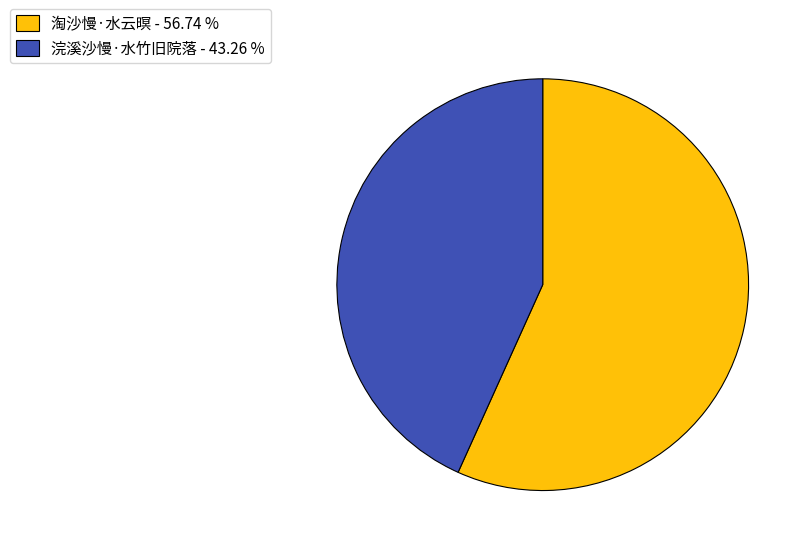

Which has a higher value, 浣溪沙慢·水竹旧院落 - 43.26 % or 淘沙慢·水云暝 - 56.74 %?

淘沙慢·水云暝 - 56.74 %